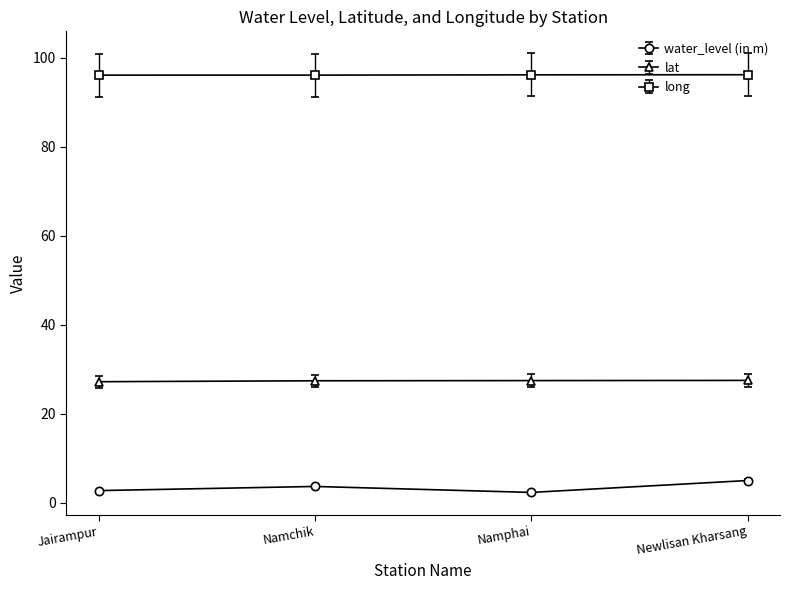

What is the sum of all water_level (in m) values?

13.8